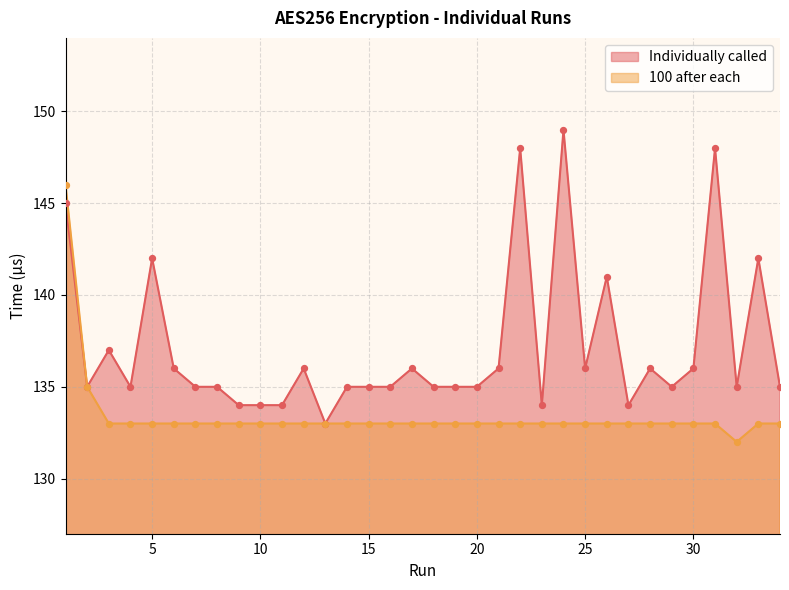

Which series has the widest spread of Y values?

Individually called